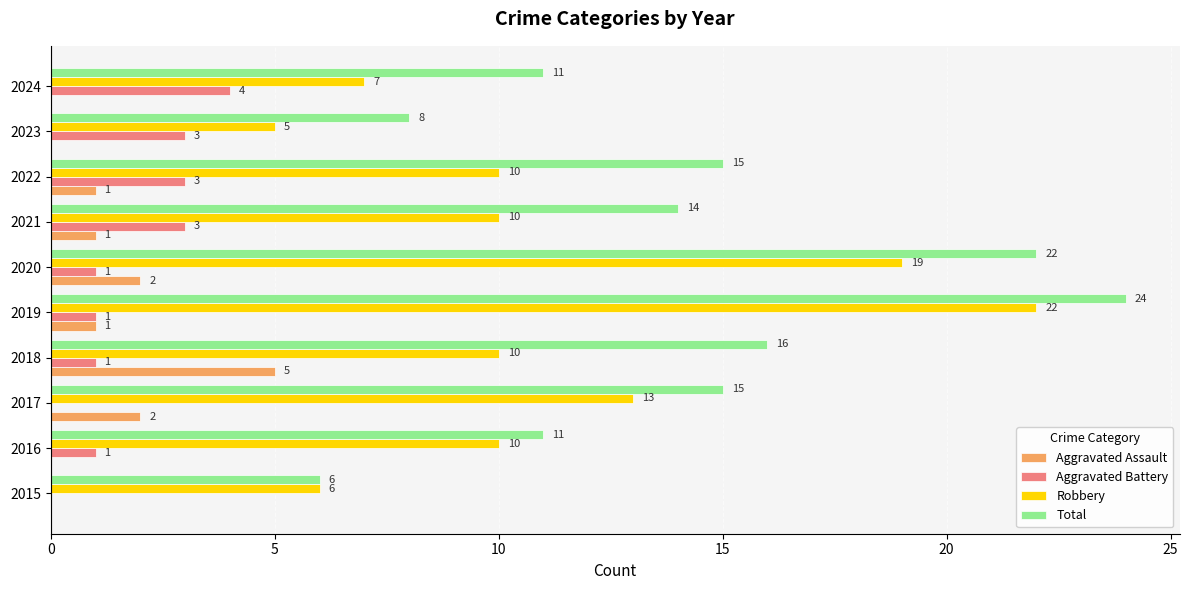

The value of Aggravated Battery at 2016 is 1. True or false?

True